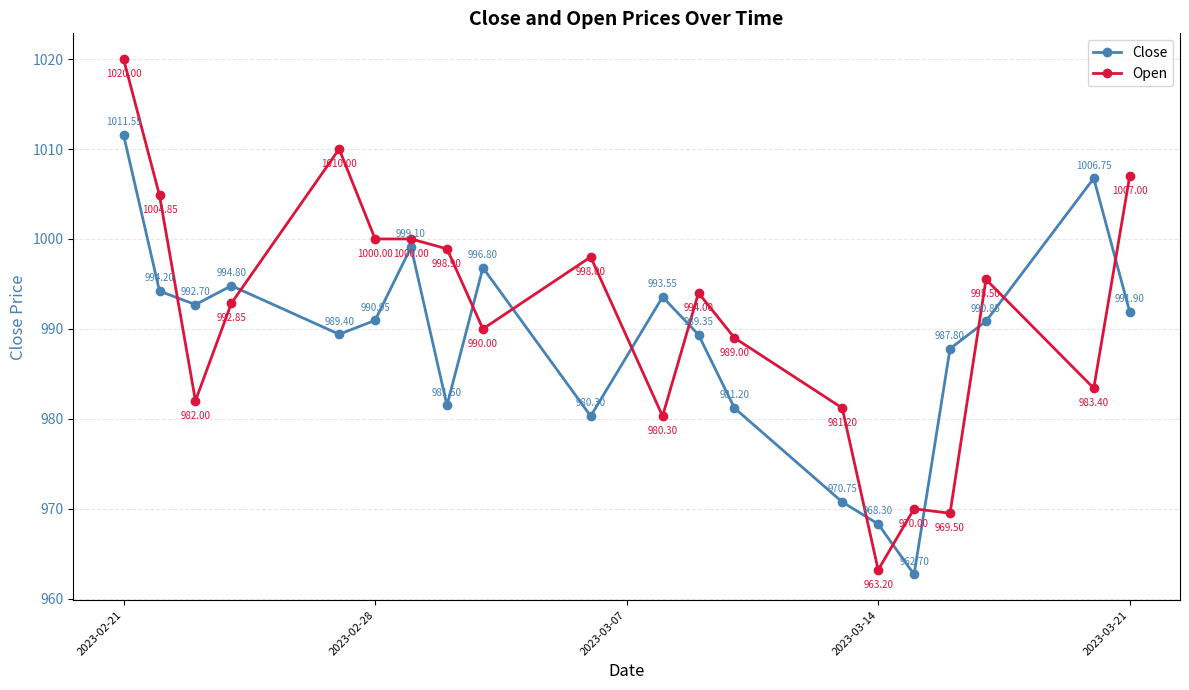

Which series has the widest spread of values?

Open